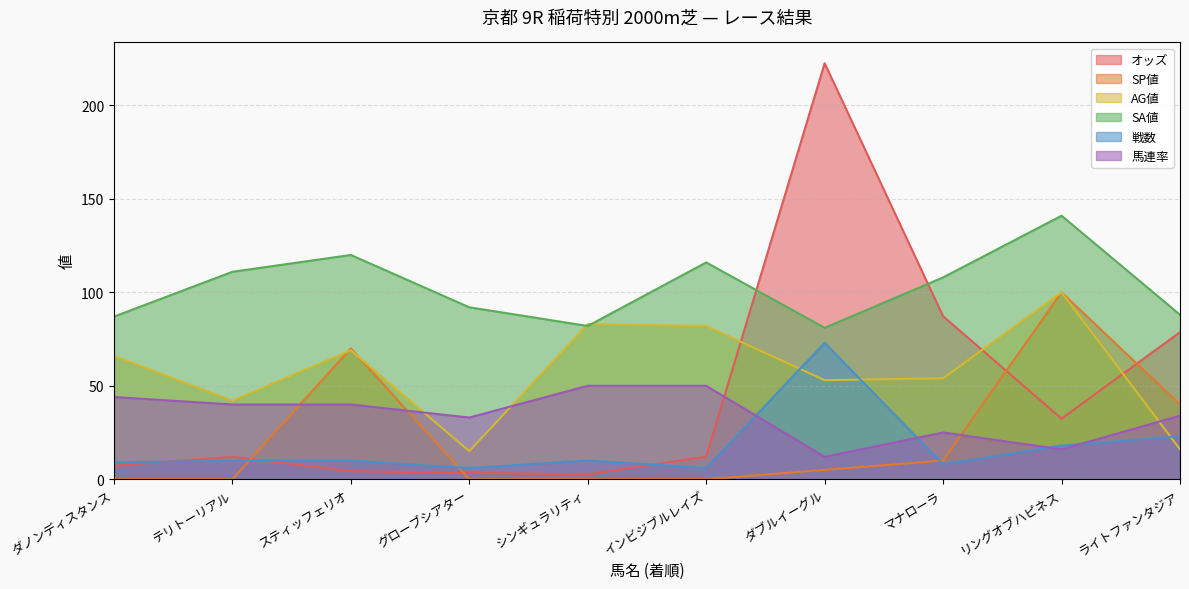

Which category has the lowest value across all series?

ダノンディスタンス